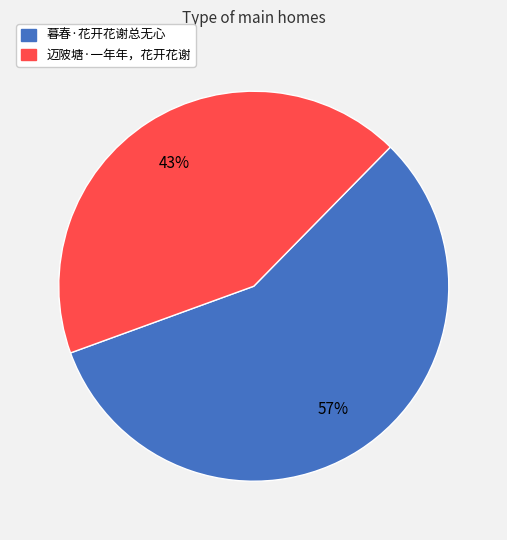

Which category accounts for the majority?

暮春·花开花谢总无心